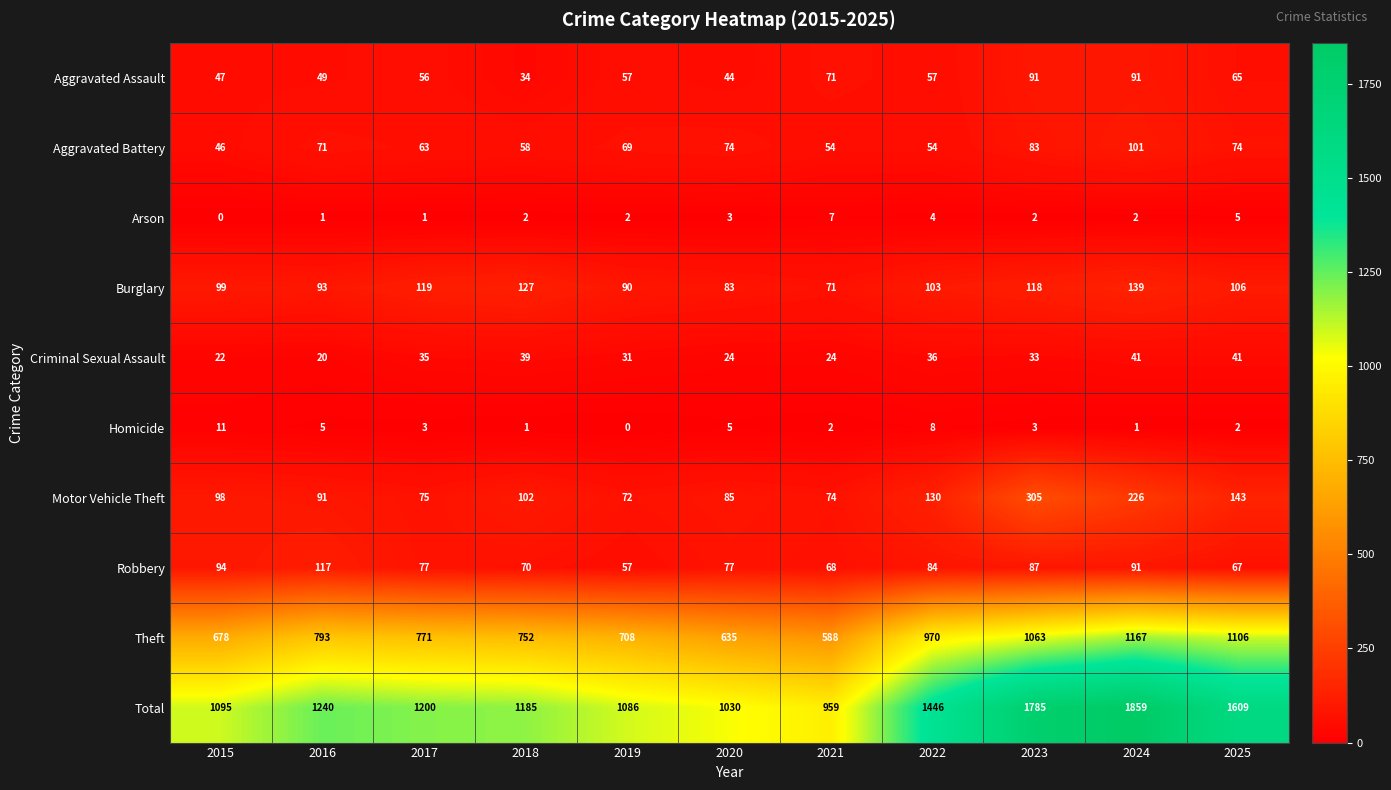

What is the sum of the Criminal Sexual Assault values at 2024 and 2020?

65